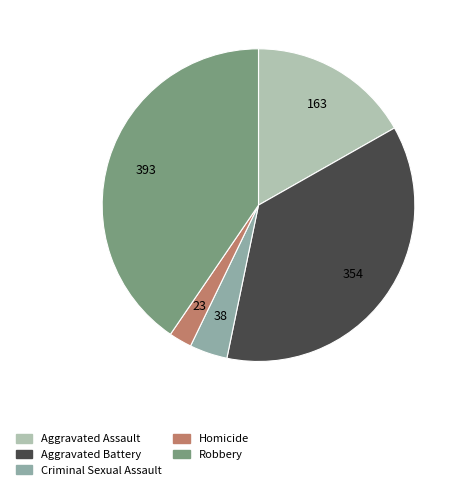

Is the sum of Homicide and Robbery greater than half?

No